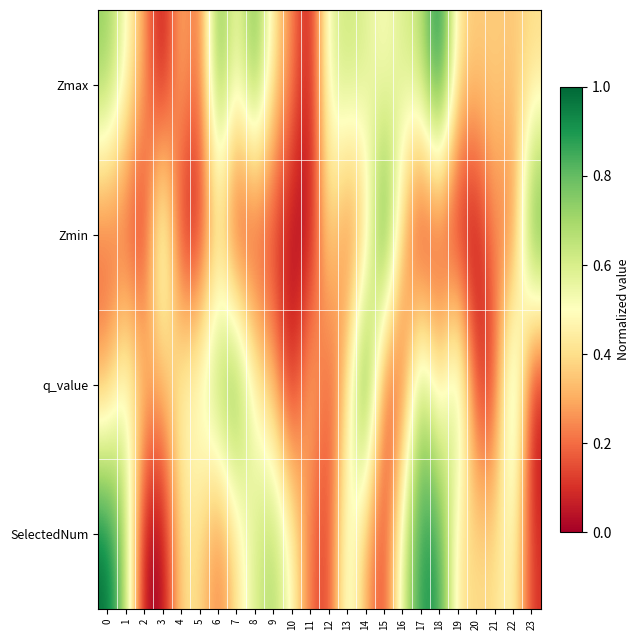

Count the number of data series in this chart.

4